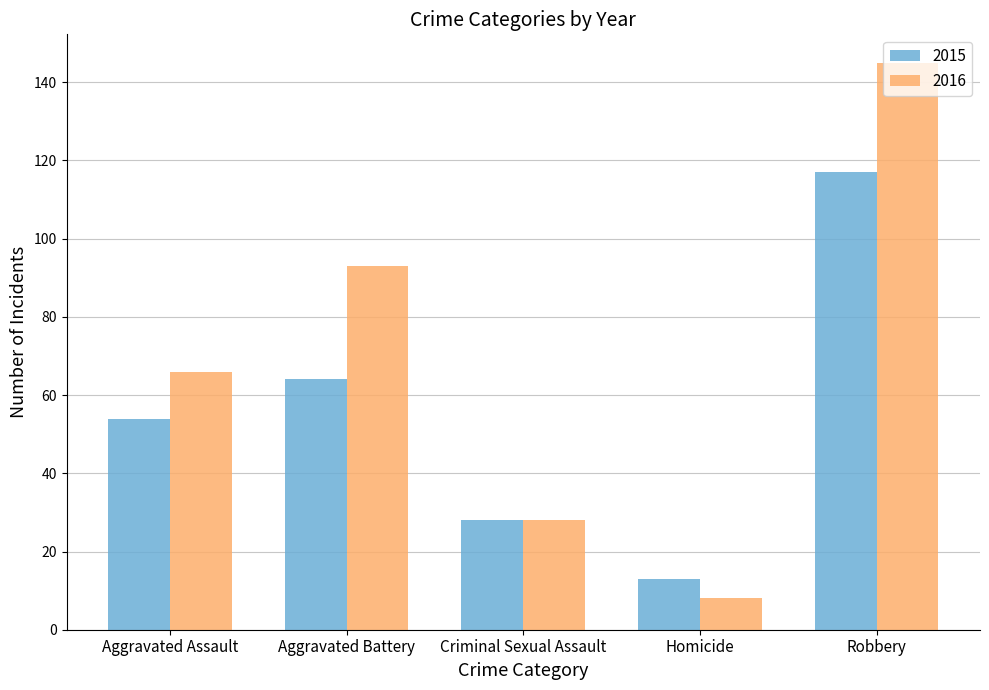

True or false: 2016 has a value of 66 at Aggravated Assault.

True